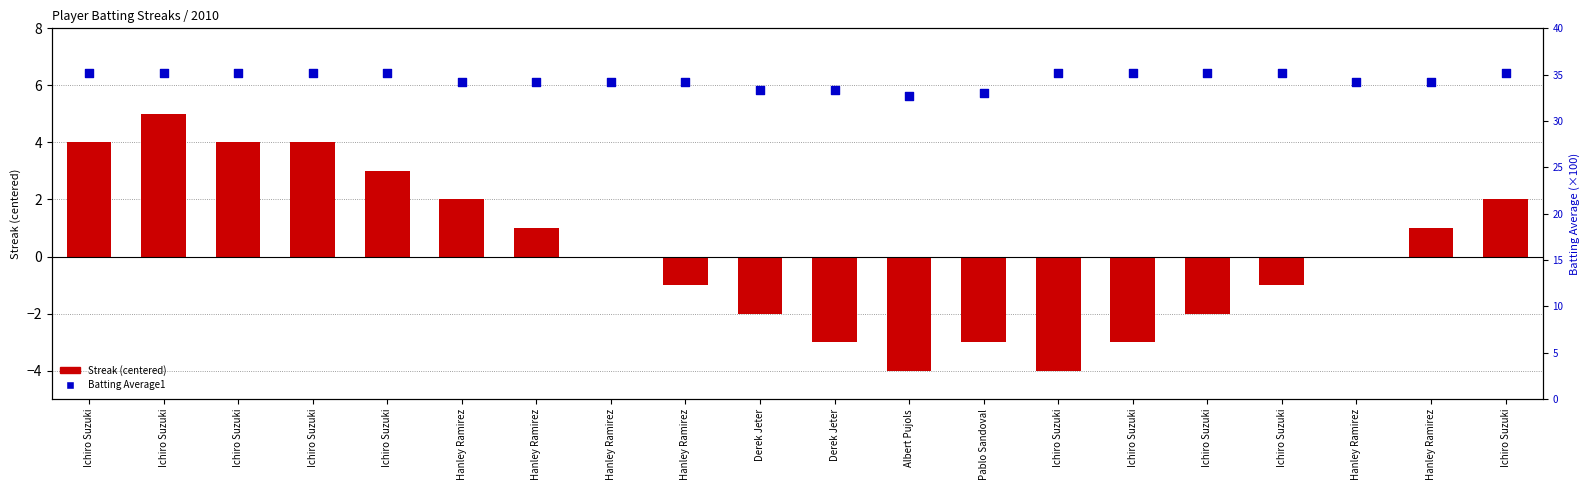

At how many categories does at least one series exceed 14?

20